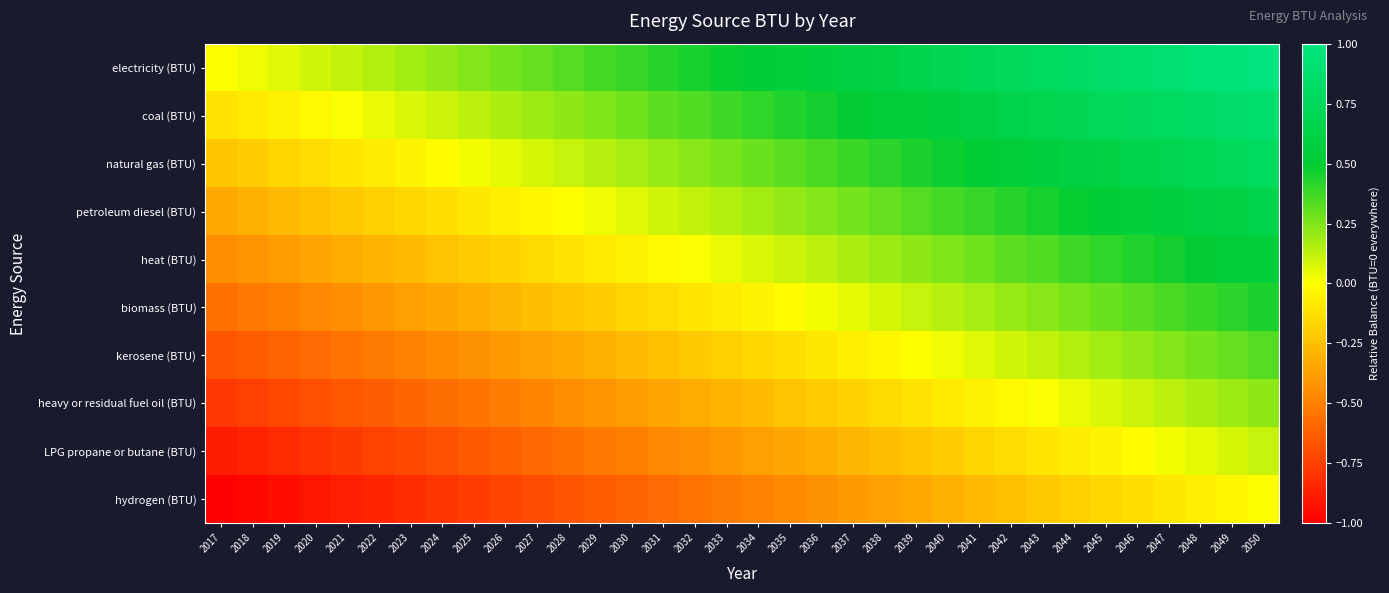

Reading right to left, extract all data points from this chart.

electricity (BTU): 2050=1.0	2049=1.0	2048=0.9	2047=0.9	2046=0.9	2045=0.8	2044=0.8	2043=0.8	2042=0.8	2041=0.7	2040=0.7	2039=0.7	2038=0.6	2037=0.6	2036=0.6	2035=0.5	2034=0.5	2033=0.5	2032=0.5	2031=0.4	2030=0.4	2029=0.4	2028=0.3	2027=0.3	2026=0.3	2025=0.2	2024=0.2	2023=0.2	2022=0.2	2021=0.1	2020=0.1	2019=0.1	2018=0.0	2017=0.0
coal (BTU): 2050=0.9	2049=0.9	2048=0.8	2047=0.8	2046=0.8	2045=0.7	2044=0.7	2043=0.7	2042=0.6	2041=0.6	2040=0.6	2039=0.6	2038=0.5	2037=0.5	2036=0.5	2035=0.4	2034=0.4	2033=0.4	2032=0.3	2031=0.3	2030=0.3	2029=0.3	2028=0.2	2027=0.2	2026=0.2	2025=0.1	2024=0.1	2023=0.1	2022=0.0	2021=0.0	2020=-0.0	2019=-0.1	2018=-0.1	2017=-0.1
natural gas (BTU): 2050=0.8	2049=0.7	2048=0.7	2047=0.7	2046=0.7	2045=0.6	2044=0.6	2043=0.6	2042=0.5	2041=0.5	2040=0.5	2039=0.4	2038=0.4	2037=0.4	2036=0.4	2035=0.3	2034=0.3	2033=0.3	2032=0.2	2031=0.2	2030=0.2	2029=0.1	2028=0.1	2027=0.1	2026=0.1	2025=0.0	2024=-0.0	2023=-0.0	2022=-0.1	2021=-0.1	2020=-0.1	2019=-0.2	2018=-0.2	2017=-0.2
petroleum diesel (BTU): 2050=0.7	2049=0.6	2048=0.6	2047=0.6	2046=0.5	2045=0.5	2044=0.5	2043=0.5	2042=0.4	2041=0.4	2040=0.4	2039=0.3	2038=0.3	2037=0.3	2036=0.2	2035=0.2	2034=0.2	2033=0.2	2032=0.1	2031=0.1	2030=0.1	2029=0.0	2028=0.0	2027=-0.0	2026=-0.1	2025=-0.1	2024=-0.1	2023=-0.2	2022=-0.2	2021=-0.2	2020=-0.2	2019=-0.3	2018=-0.3	2017=-0.3
heat (BTU): 2050=0.6	2049=0.5	2048=0.5	2047=0.5	2046=0.4	2045=0.4	2044=0.4	2043=0.3	2042=0.3	2041=0.3	2040=0.3	2039=0.2	2038=0.2	2037=0.2	2036=0.1	2035=0.1	2034=0.1	2033=0.0	2032=0.0	2031=-0.0	2030=-0.1	2029=-0.1	2028=-0.1	2027=-0.1	2026=-0.2	2025=-0.2	2024=-0.2	2023=-0.3	2022=-0.3	2021=-0.3	2020=-0.4	2019=-0.4	2018=-0.4	2017=-0.4
biomass (BTU): 2050=0.4	2049=0.4	2048=0.4	2047=0.4	2046=0.3	2045=0.3	2044=0.3	2043=0.2	2042=0.2	2041=0.2	2040=0.1	2039=0.1	2038=0.1	2037=0.1	2036=0.0	2035=-0.0	2034=-0.0	2033=-0.1	2032=-0.1	2031=-0.1	2030=-0.2	2029=-0.2	2028=-0.2	2027=-0.3	2026=-0.3	2025=-0.3	2024=-0.3	2023=-0.4	2022=-0.4	2021=-0.4	2020=-0.5	2019=-0.5	2018=-0.5	2017=-0.6
kerosene (BTU): 2050=0.3	2049=0.3	2048=0.3	2047=0.2	2046=0.2	2045=0.2	2044=0.2	2043=0.1	2042=0.1	2041=0.1	2040=0.0	2039=0.0	2038=-0.0	2037=-0.1	2036=-0.1	2035=-0.1	2034=-0.2	2033=-0.2	2032=-0.2	2031=-0.2	2030=-0.3	2029=-0.3	2028=-0.3	2027=-0.4	2026=-0.4	2025=-0.4	2024=-0.5	2023=-0.5	2022=-0.5	2021=-0.5	2020=-0.6	2019=-0.6	2018=-0.6	2017=-0.7
heavy or residual fuel oil (BTU): 2050=0.2	2049=0.2	2048=0.2	2047=0.1	2046=0.1	2045=0.1	2044=0.0	2043=0.0	2042=-0.0	2041=-0.1	2040=-0.1	2039=-0.1	2038=-0.1	2037=-0.2	2036=-0.2	2035=-0.2	2034=-0.3	2033=-0.3	2032=-0.3	2031=-0.4	2030=-0.4	2029=-0.4	2028=-0.4	2027=-0.5	2026=-0.5	2025=-0.5	2024=-0.6	2023=-0.6	2022=-0.6	2021=-0.7	2020=-0.7	2019=-0.7	2018=-0.7	2017=-0.8
LPG propane or butane (BTU): 2050=0.1	2049=0.1	2048=0.1	2047=0.0	2046=-0.0	2045=-0.0	2044=-0.1	2043=-0.1	2042=-0.1	2041=-0.2	2040=-0.2	2039=-0.2	2038=-0.3	2037=-0.3	2036=-0.3	2035=-0.3	2034=-0.4	2033=-0.4	2032=-0.4	2031=-0.5	2030=-0.5	2029=-0.5	2028=-0.6	2027=-0.6	2026=-0.6	2025=-0.6	2024=-0.7	2023=-0.7	2022=-0.7	2021=-0.8	2020=-0.8	2019=-0.8	2018=-0.9	2017=-0.9
hydrogen (BTU): 2050=0.0	2049=-0.0	2048=-0.1	2047=-0.1	2046=-0.1	2045=-0.2	2044=-0.2	2043=-0.2	2042=-0.2	2041=-0.3	2040=-0.3	2039=-0.3	2038=-0.4	2037=-0.4	2036=-0.4	2035=-0.5	2034=-0.5	2033=-0.5	2032=-0.5	2031=-0.6	2030=-0.6	2029=-0.6	2028=-0.7	2027=-0.7	2026=-0.7	2025=-0.8	2024=-0.8	2023=-0.8	2022=-0.8	2021=-0.9	2020=-0.9	2019=-0.9	2018=-1.0	2017=-1.0